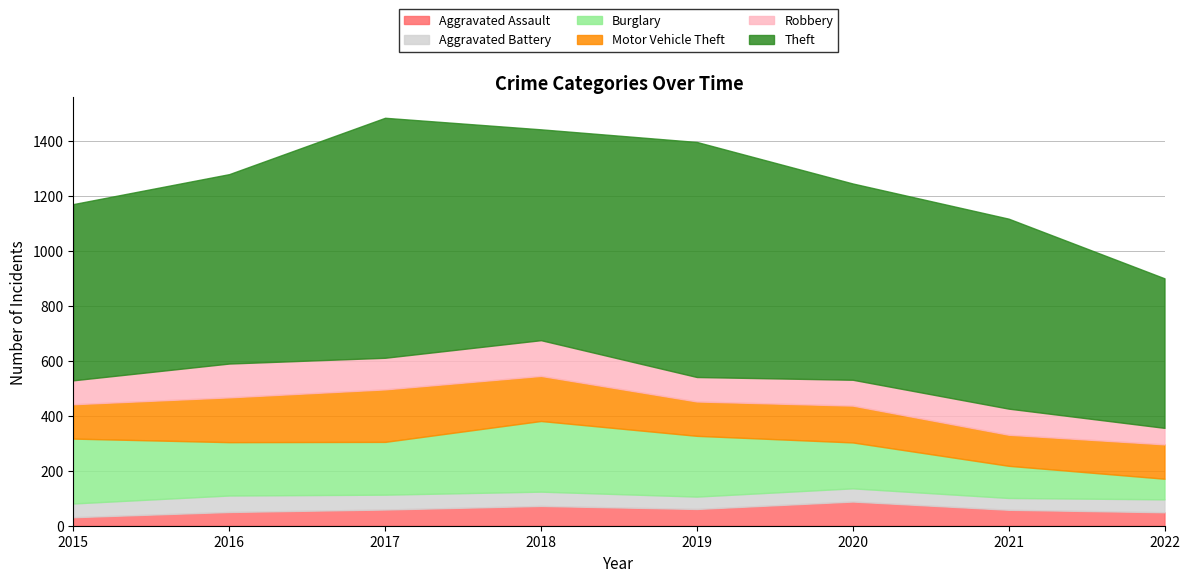

Where does the Robbery series first go above 95?

2016